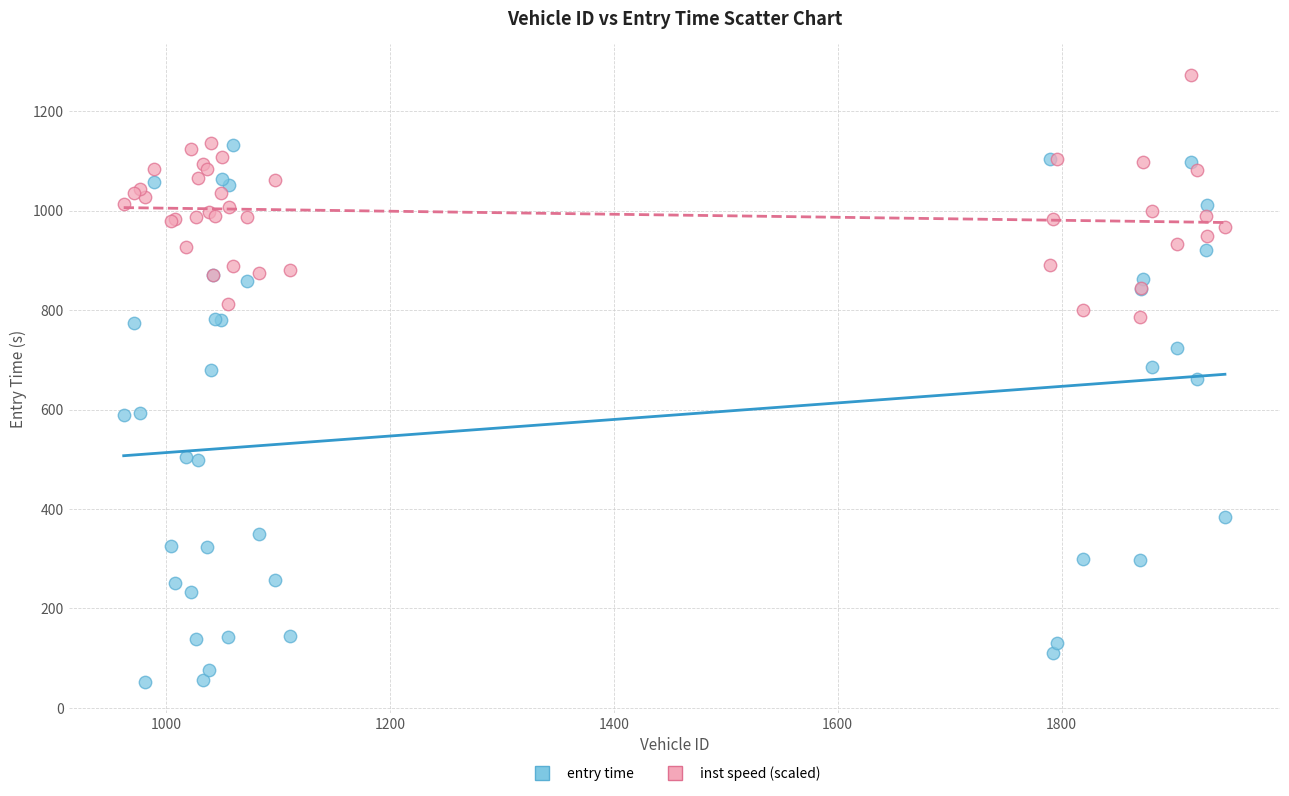

What is the X range (max minus min) for the scatter plot?

984.0